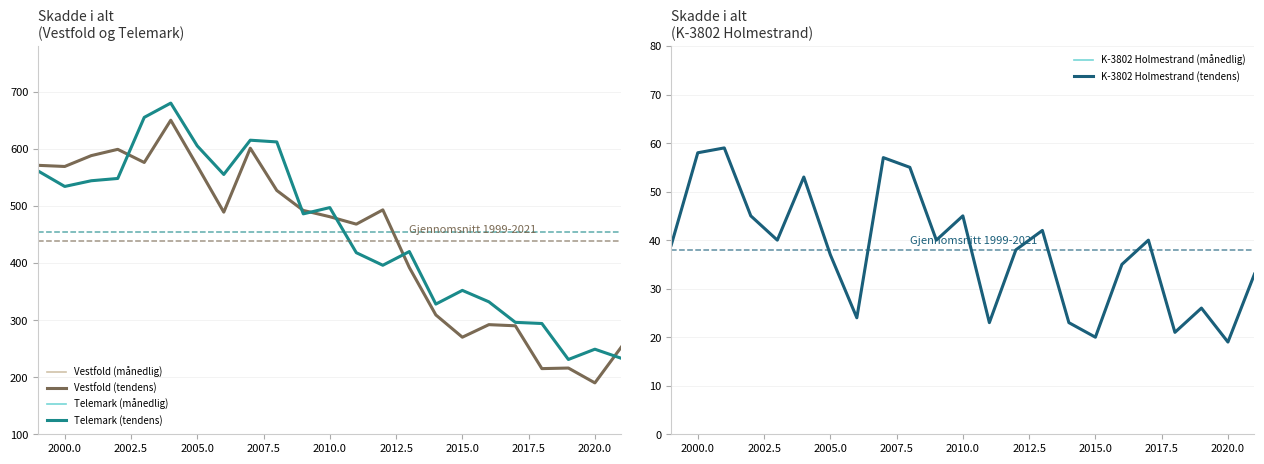

True or false: Telemark (månedlig) and Vestfold (tendens) cross at least once.

True